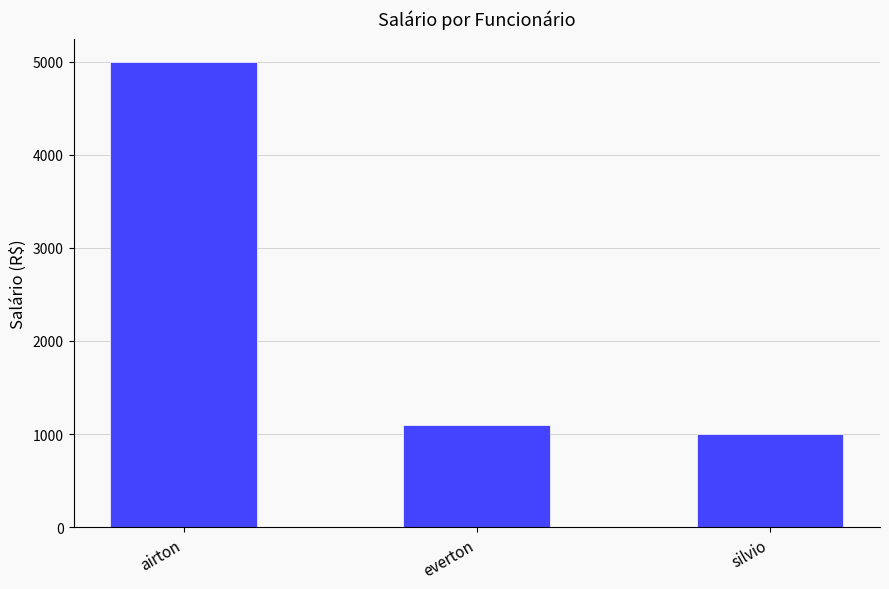

What is the change in value from airton to silvio?

-4000